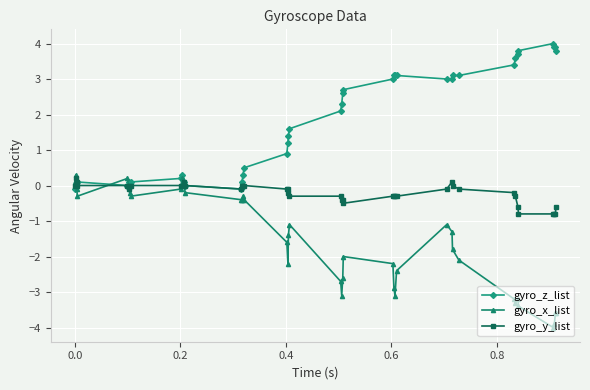

What is the value of the gyro_y_list point at the 2nd from the left?

0.2